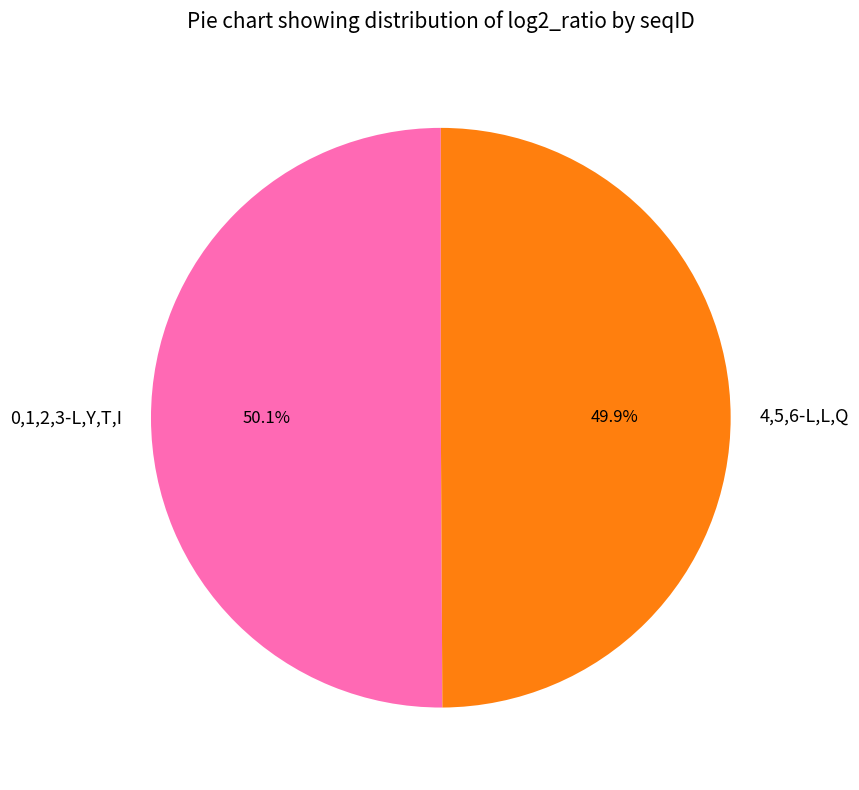

Approximately how many times larger is the value at 4,5,6-L,L,Q compared to 0,1,2,3-L,Y,T,I?

1.0